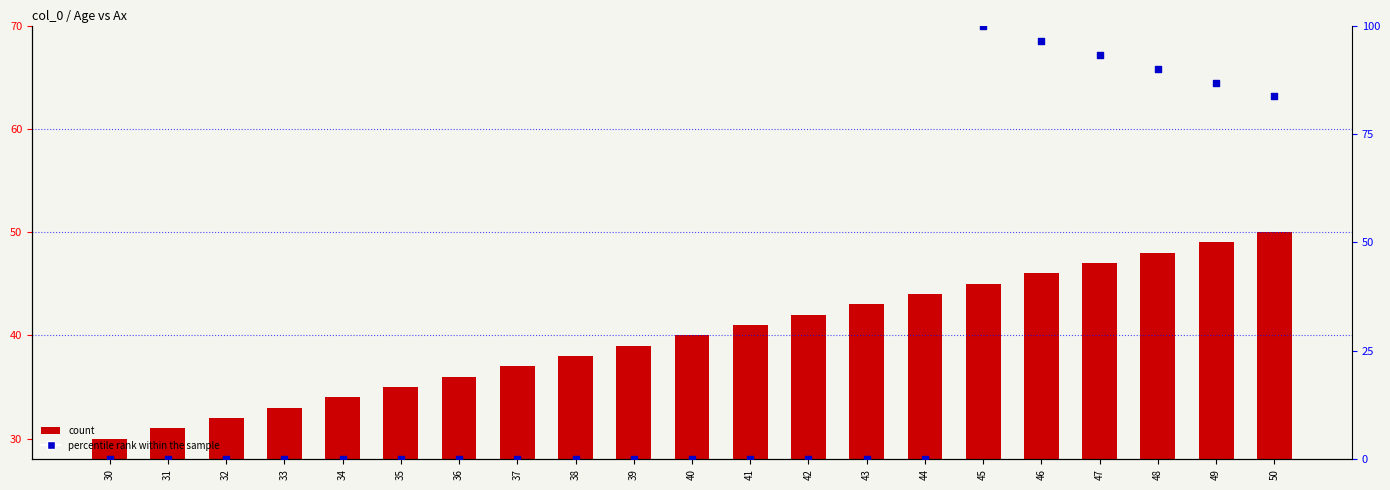

Which series has the largest total across all categories?

count